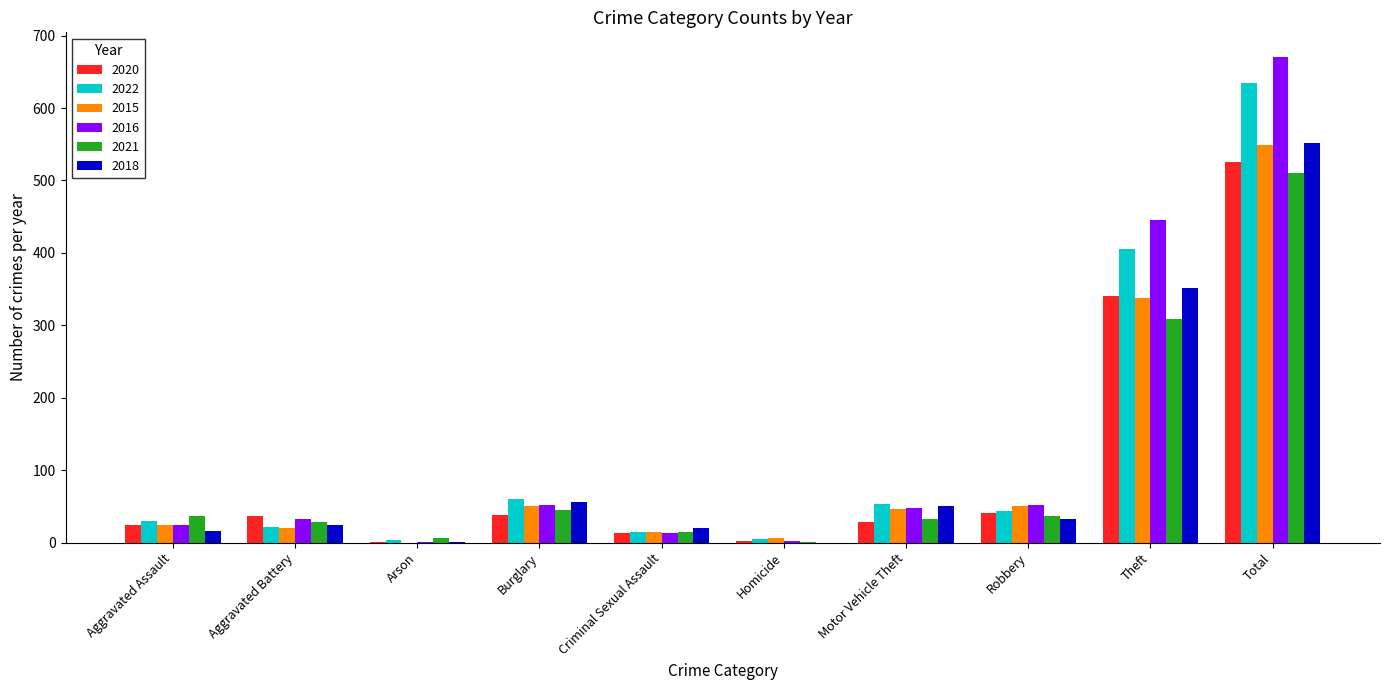

Which series has the widest spread of values?

2016